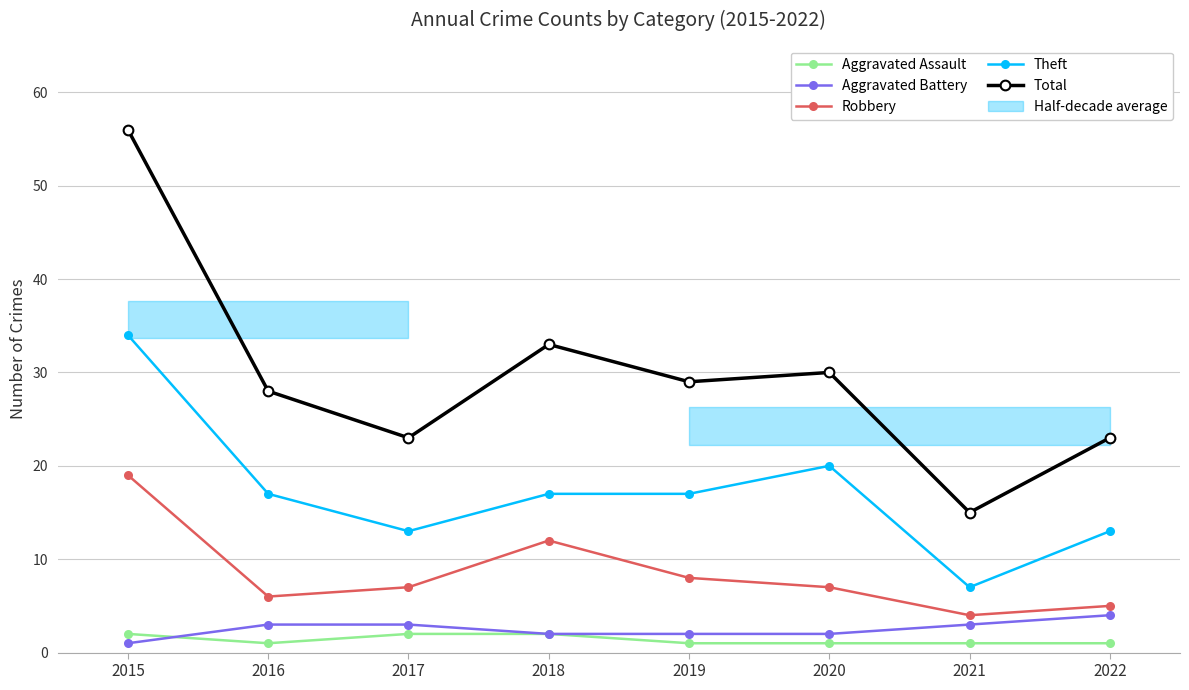

True or false: Aggravated Battery has more than 0 interior local peaks.

False